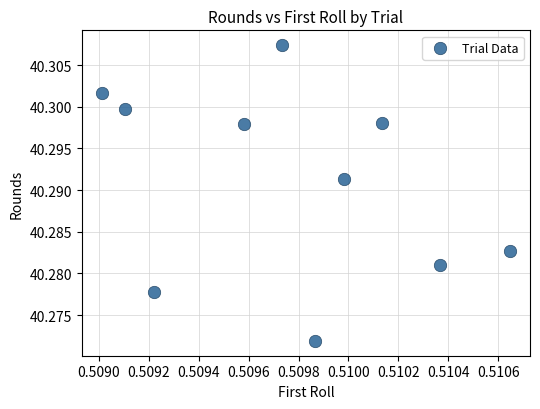

What is the average X value?

0.5